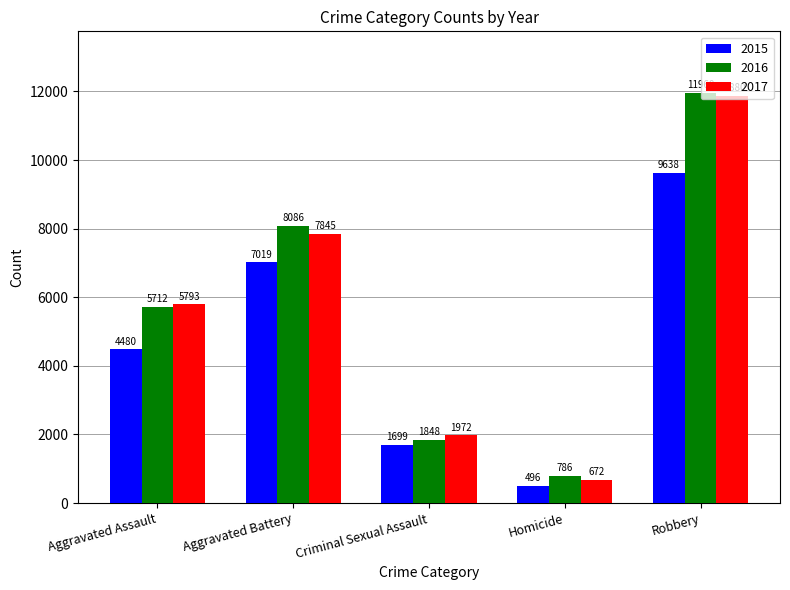

Reading left to right, list all the values displayed in this chart.

2015: Aggravated Assault=4480	Aggravated Battery=7019	Criminal Sexual Assault=1699	Homicide=496	Robbery=9638
2016: Aggravated Assault=5712	Aggravated Battery=8086	Criminal Sexual Assault=1848	Homicide=786	Robbery=11960
2017: Aggravated Assault=5793	Aggravated Battery=7845	Criminal Sexual Assault=1972	Homicide=672	Robbery=11880